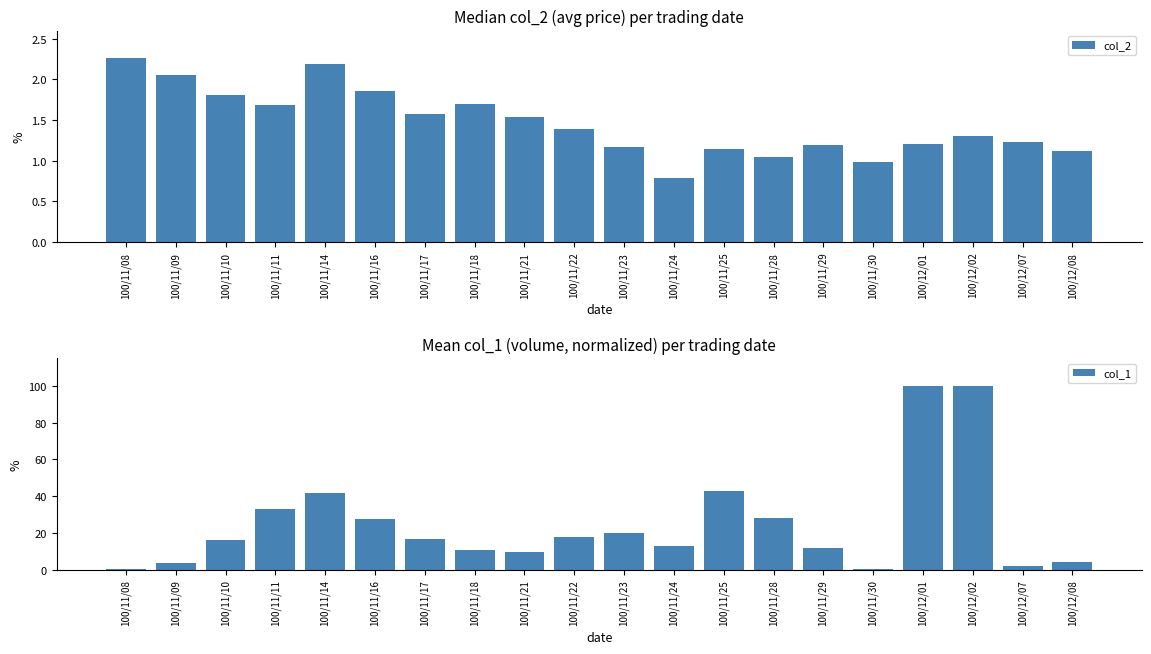

What is the sum of all col_1 values?

499.4